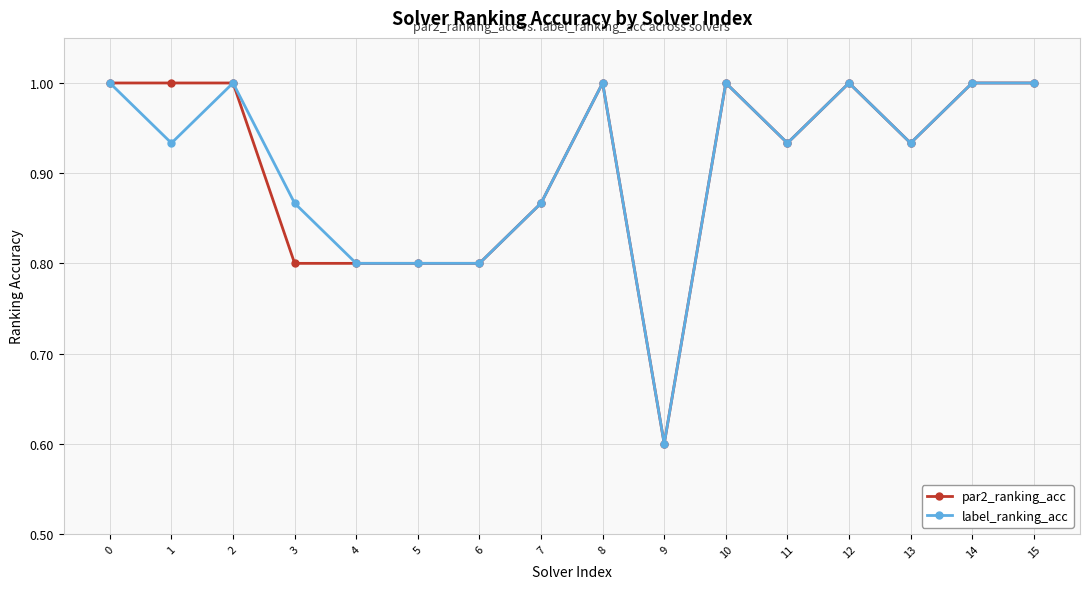

True or false: par2_ranking_acc has a value of 0.8 at 4.

True